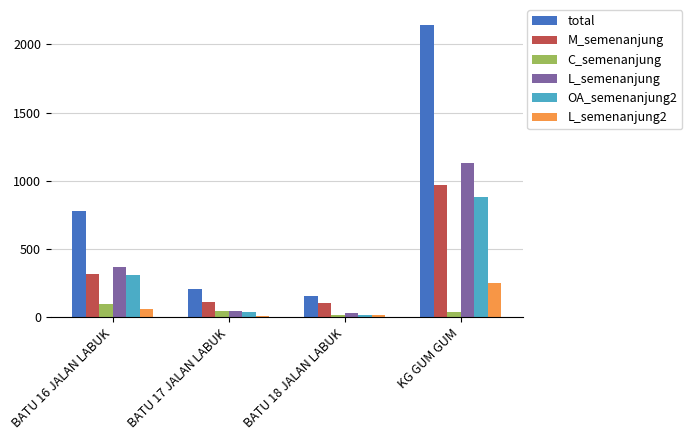

Are the bars grouped side by side (vs. stacked)?

Yes